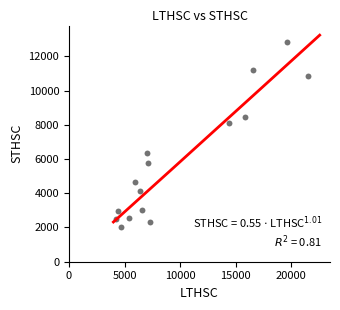

What Y value in the scatter plot is closest to 7446?

8104.1